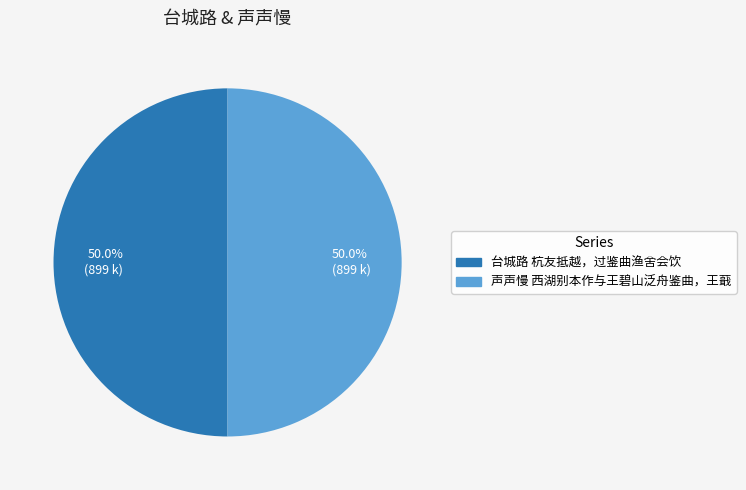

Count the number of slices in the pie.

2